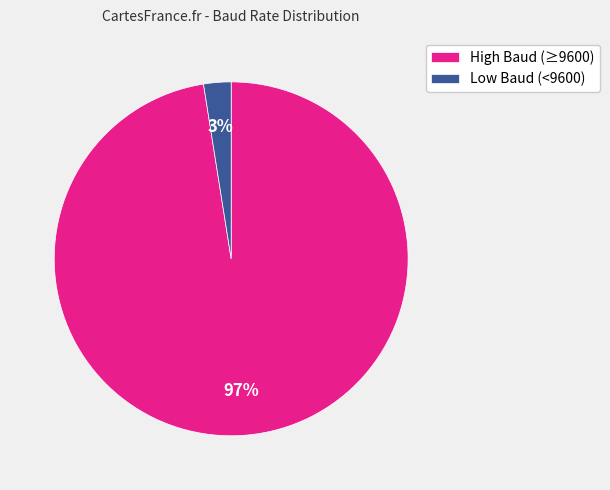

Count the number of slices in the pie.

2